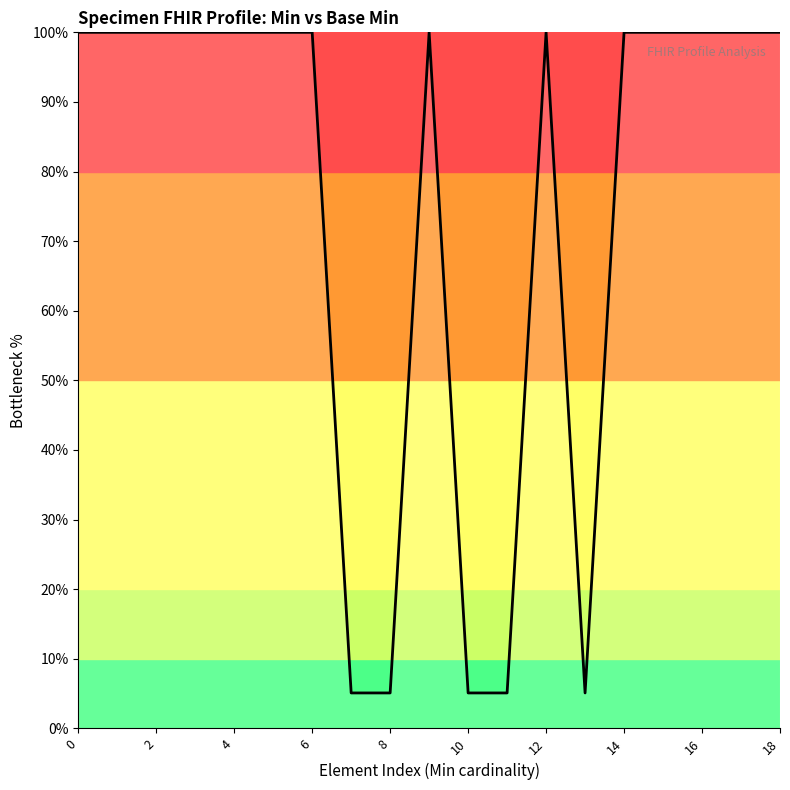

What is the greatest value displayed?

100.0